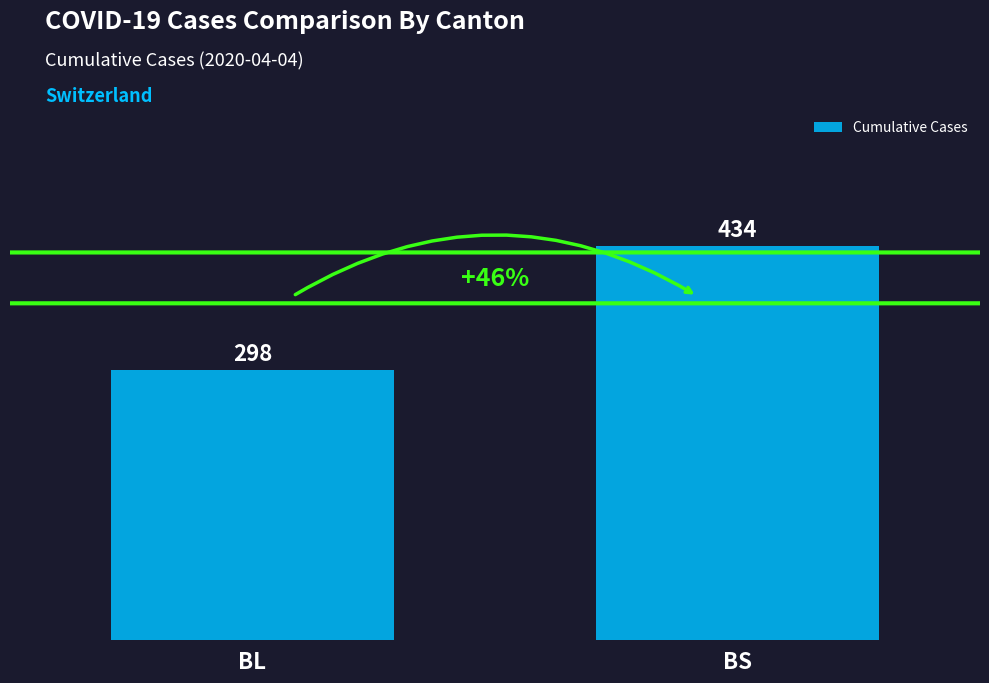

Reading left to right, transcribe all the data shown in this chart.

BL=298	BS=434